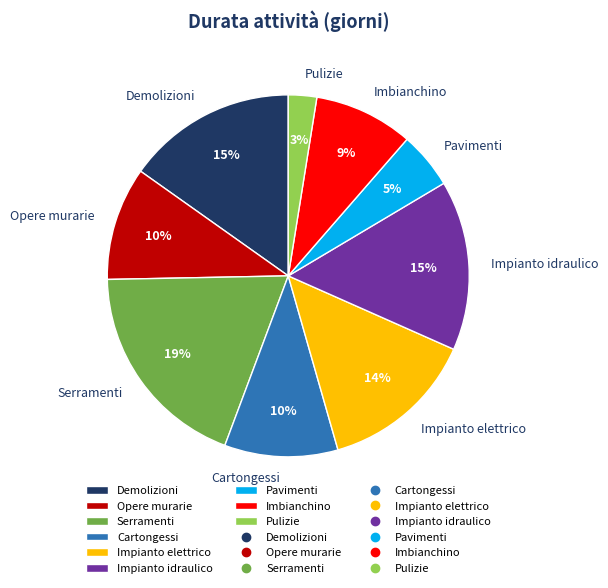

Do Pulizie and Impianto idraulico together represent more than half of the pie?

No